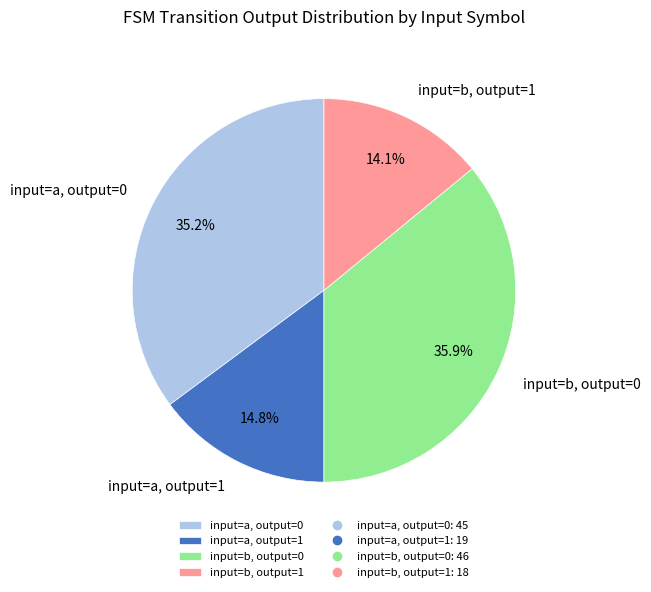

Which slice is the largest?

input=b, output=0